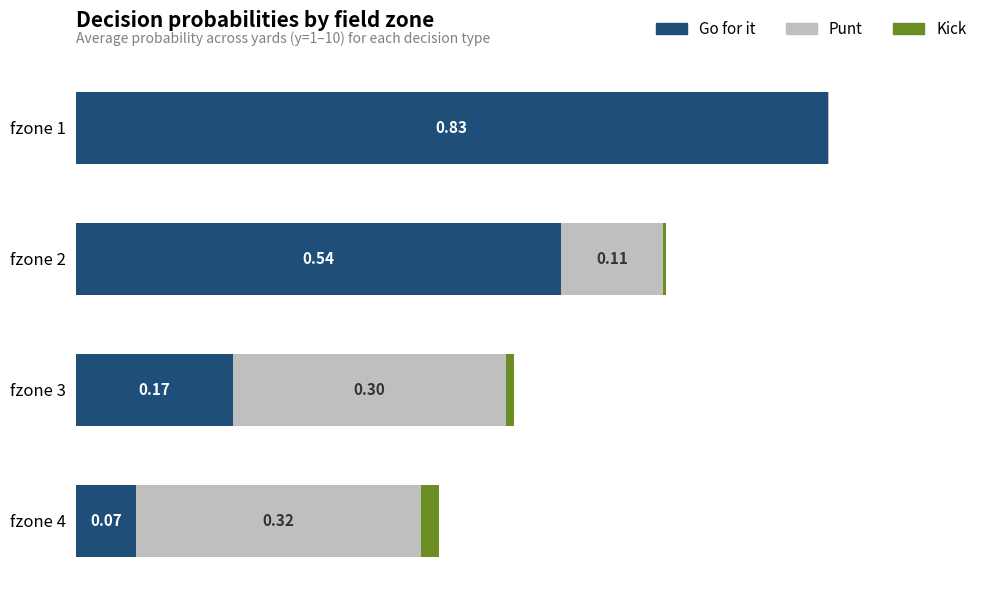

At which category is the sum across all series the highest?

fzone 1